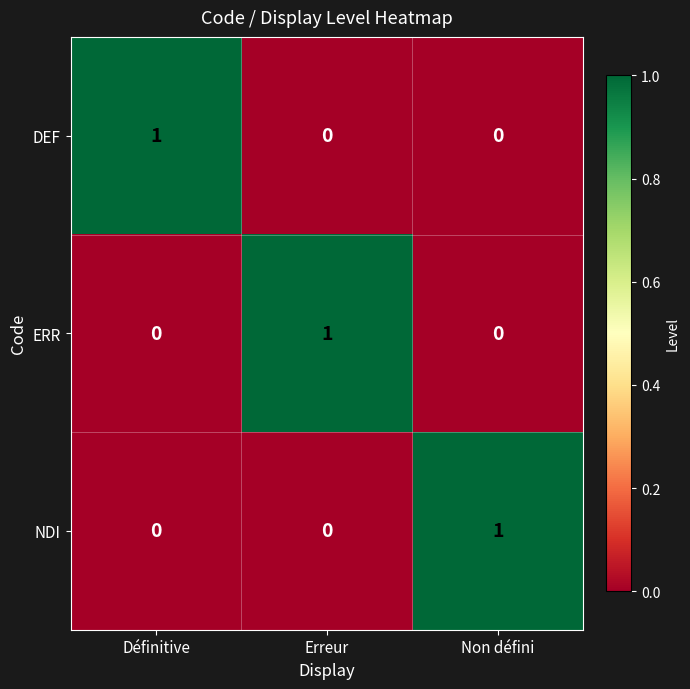

Is it true that DEF equals 0 at Erreur?

True